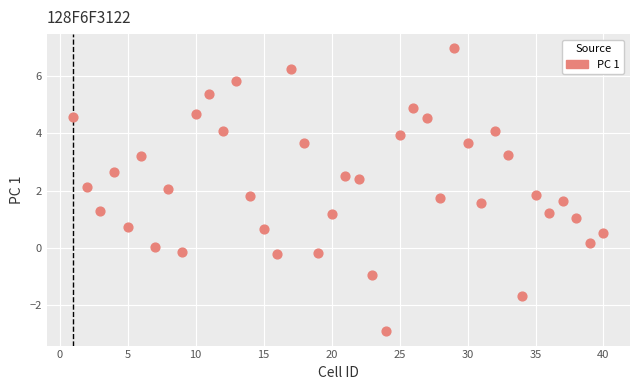

What is the range of X values (max minus min)?

39.0